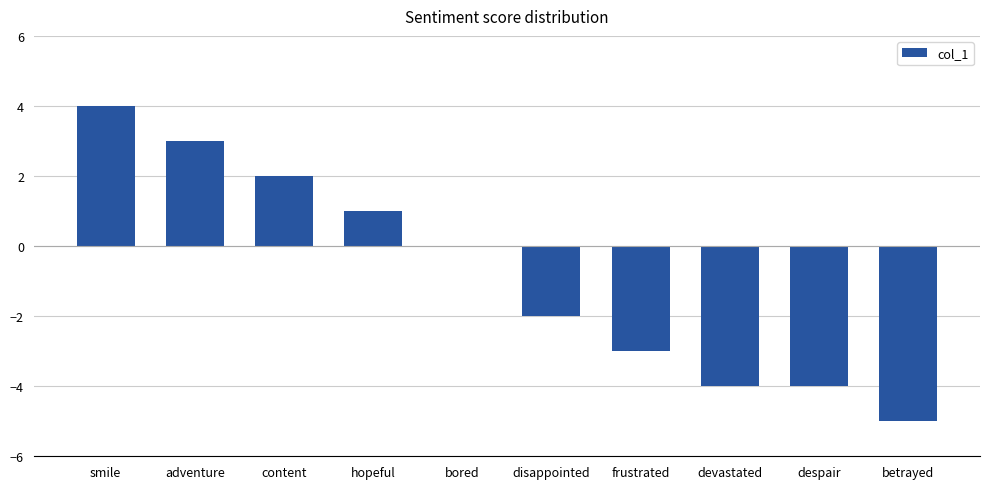

The value at smile is 4. True or false?

True